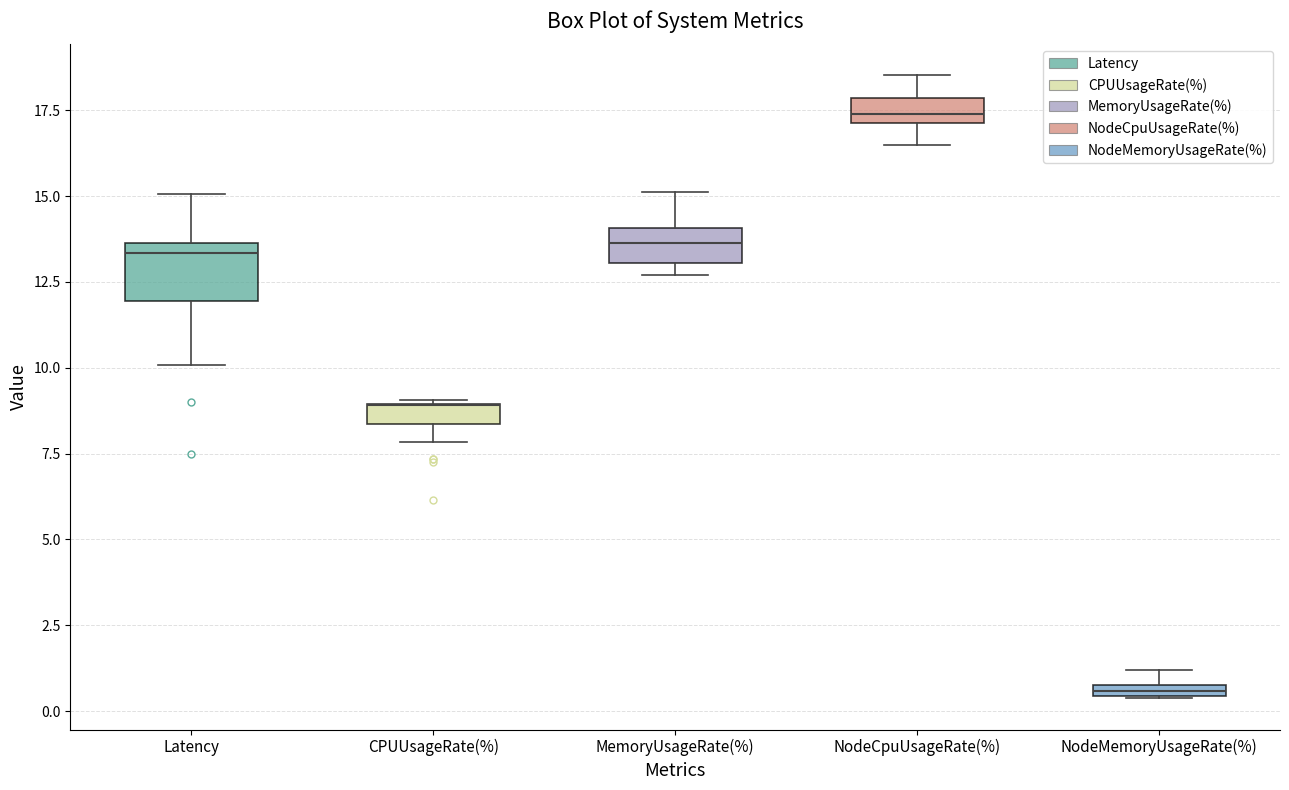

Where does the median line of the box for MemoryUsageRate(%) sit on the y-axis? The values are not printed on the chart, so give them approximately, as read against the axis.

13.5